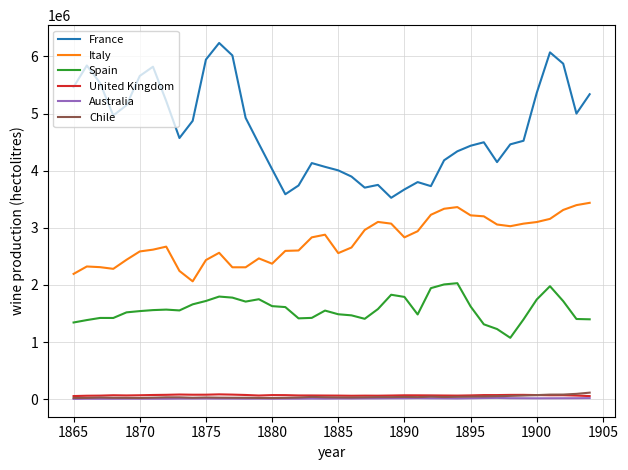

How many series are shown in this chart?

6